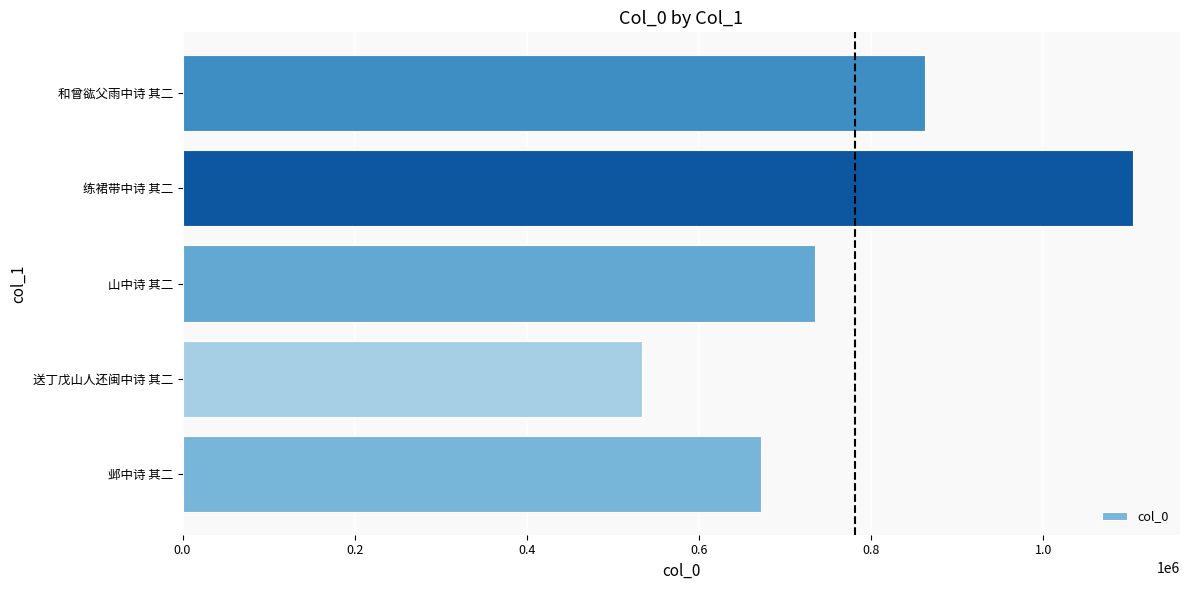

How many series are shown in this chart?

1